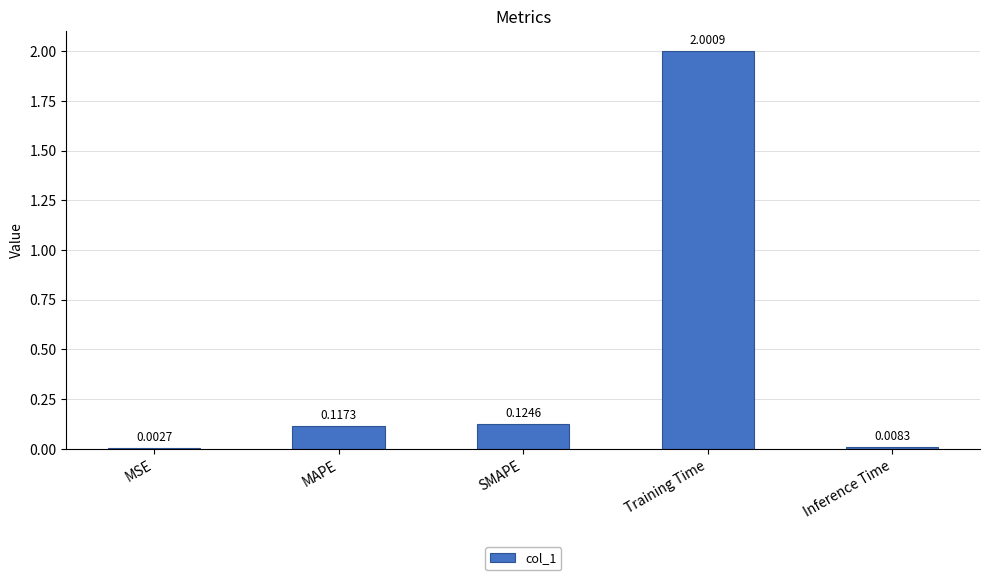

What is the maximum value shown in the chart?

2.0